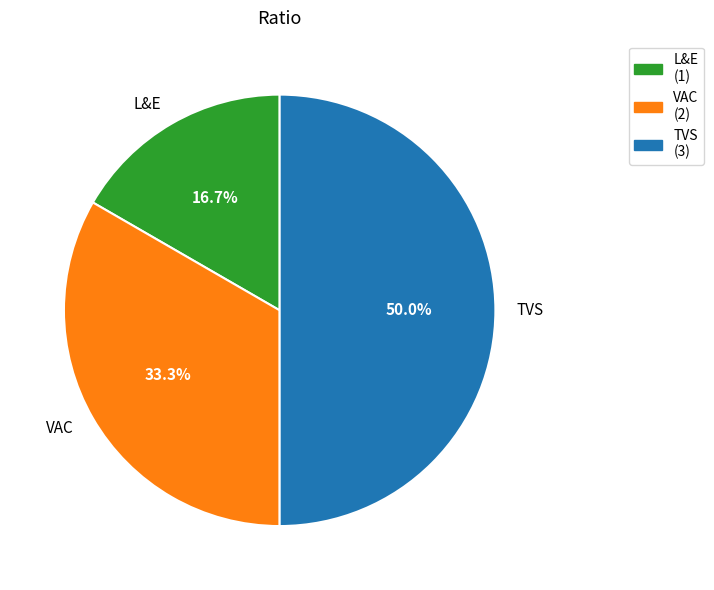

To the nearest percent, what portion does L&E represent?

17%